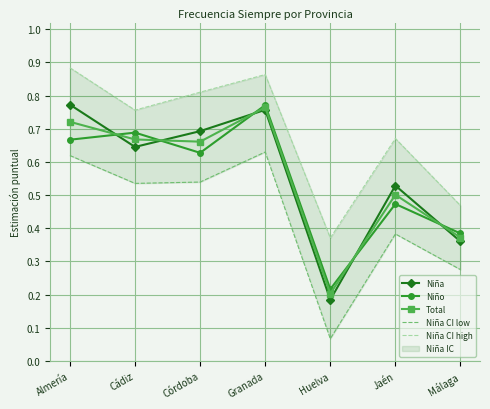

What is the sum of the Total values at Almería and Jaén?

1.2